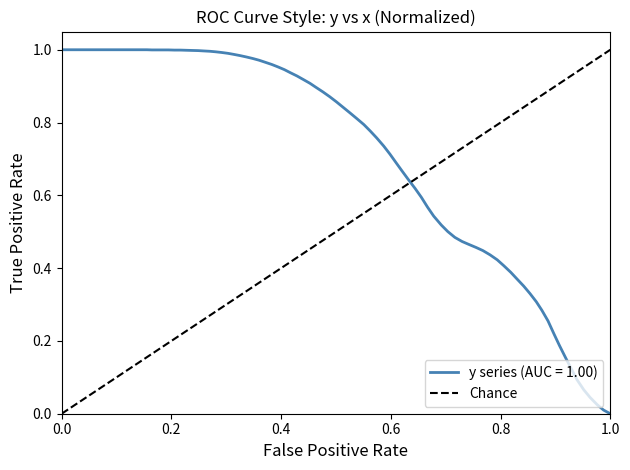

Reading right to left, list all the values displayed in this chart.

1	0